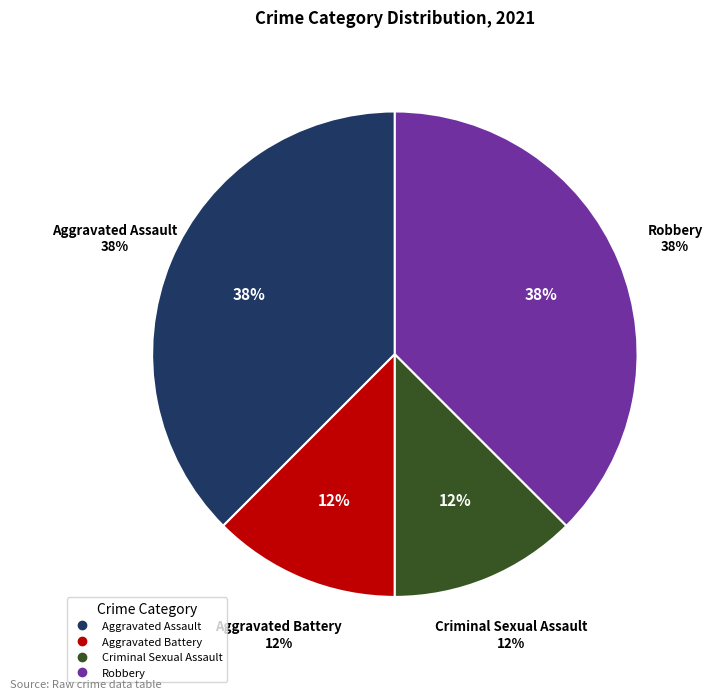

Does Aggravated Battery account for over 50% of the chart?

No